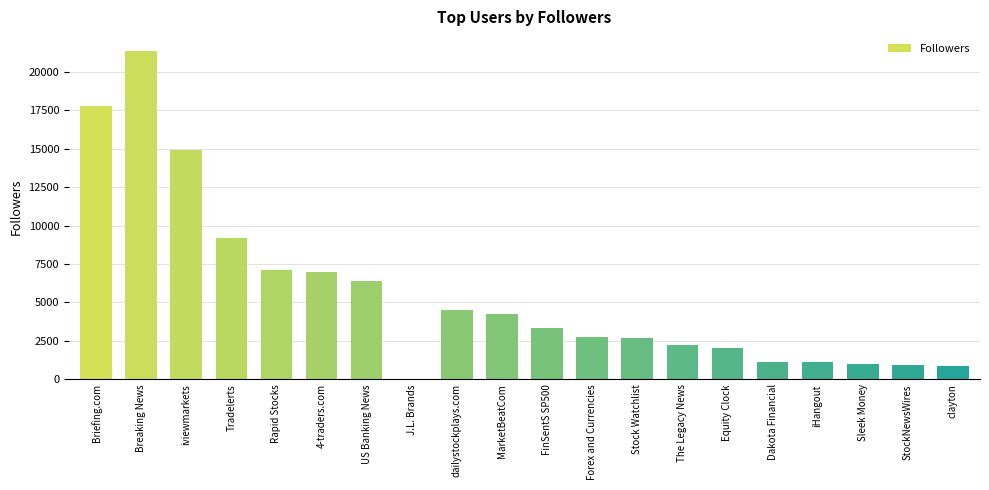

Is it true that the value at Stock Watchlist is 4401?

False